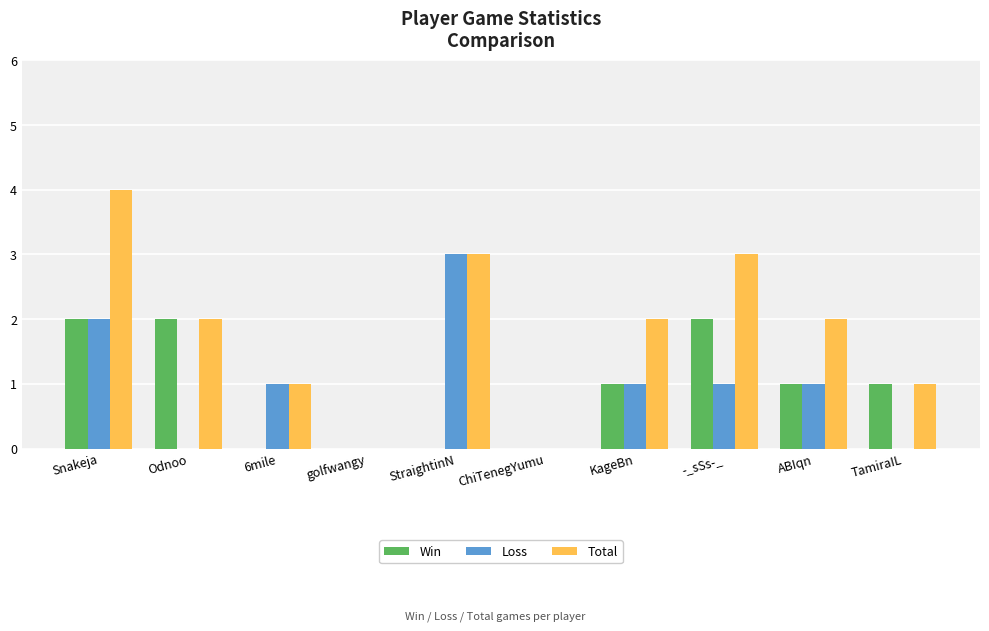

What is the sum of all Loss values?

9